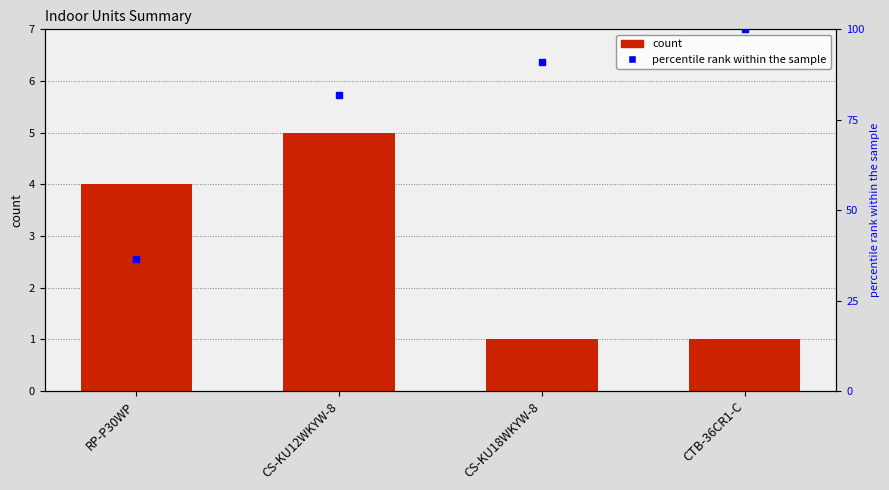

What is the value of the 3rd bar from the left?

1